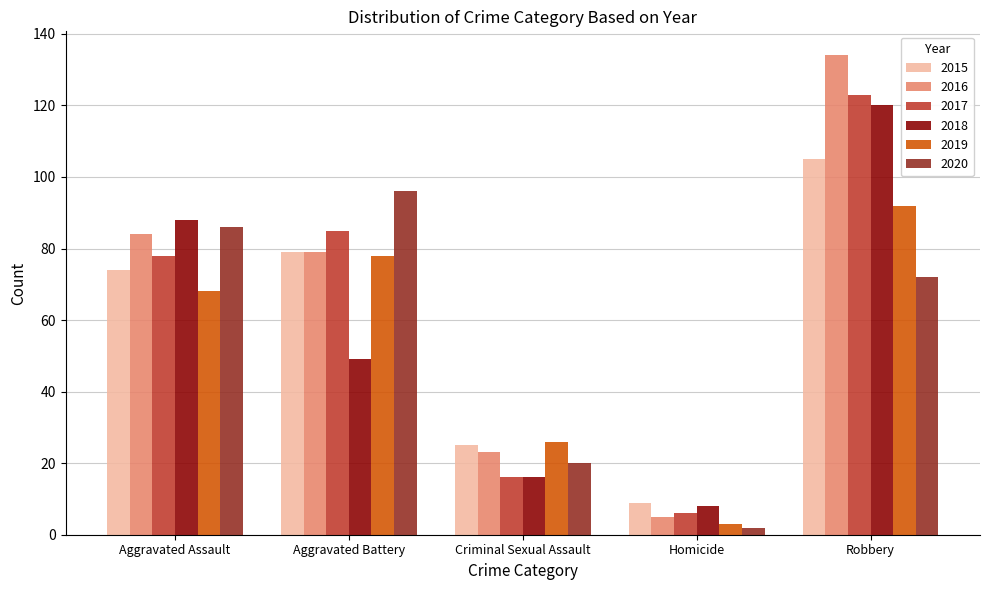

What is the difference between the 2019 values at Criminal Sexual Assault and Aggravated Assault?

42